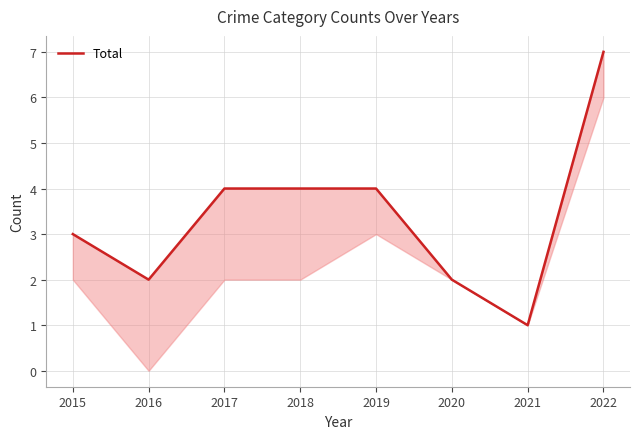

What is the difference between the values at 2016 and 2022?

5